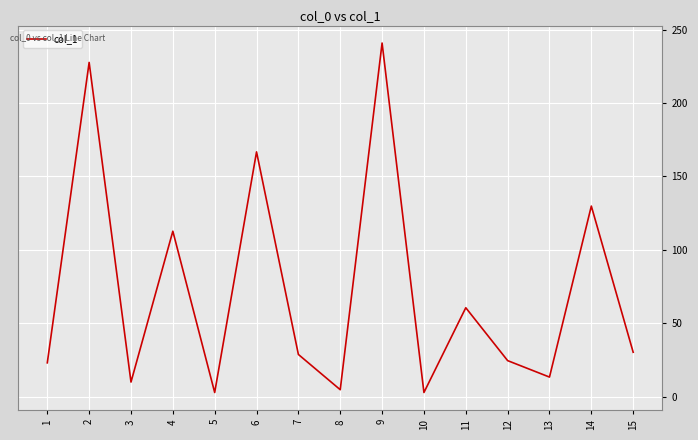

Reading right to left, transcribe all the data shown in this chart.

15=30.3	14=129.8	13=13.4	12=24.6	11=60.6	10=2.9	9=240.8	8=4.8	7=28.8	6=166.7	5=2.9	4=112.7	3=10.0	2=227.6	1=23.1